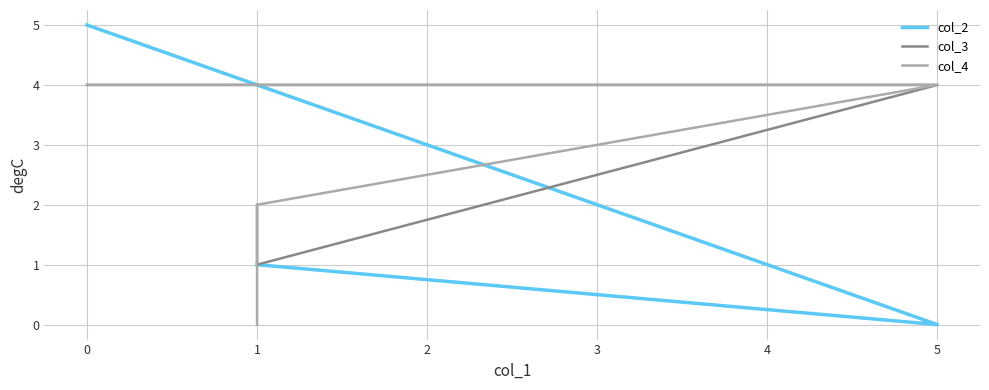

Where does the col_2 series first go above 1?

−1